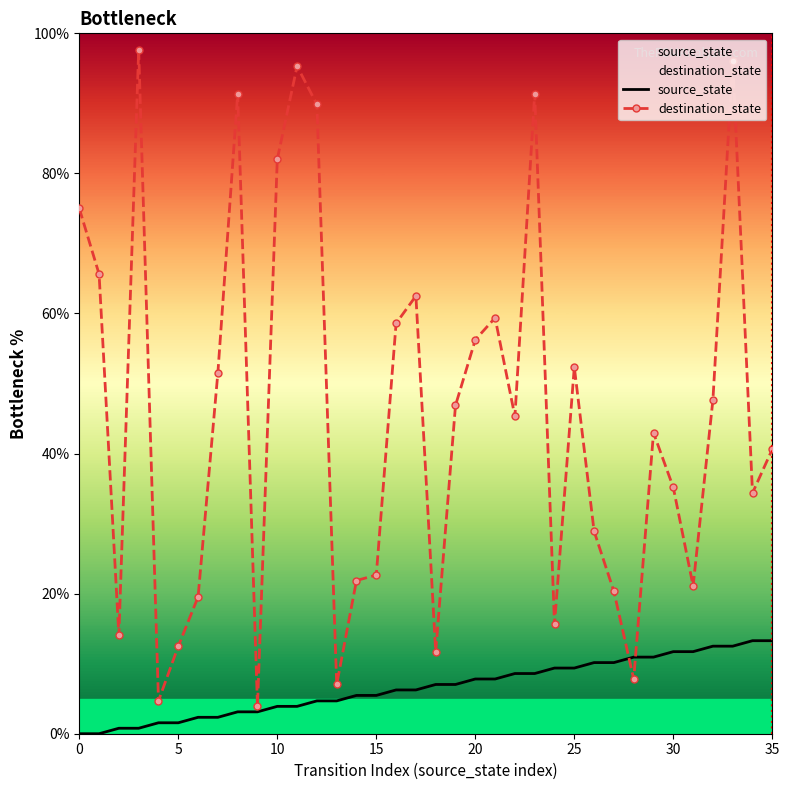

Rank the series by their average value, from lowest to highest.

source_state, destination_state